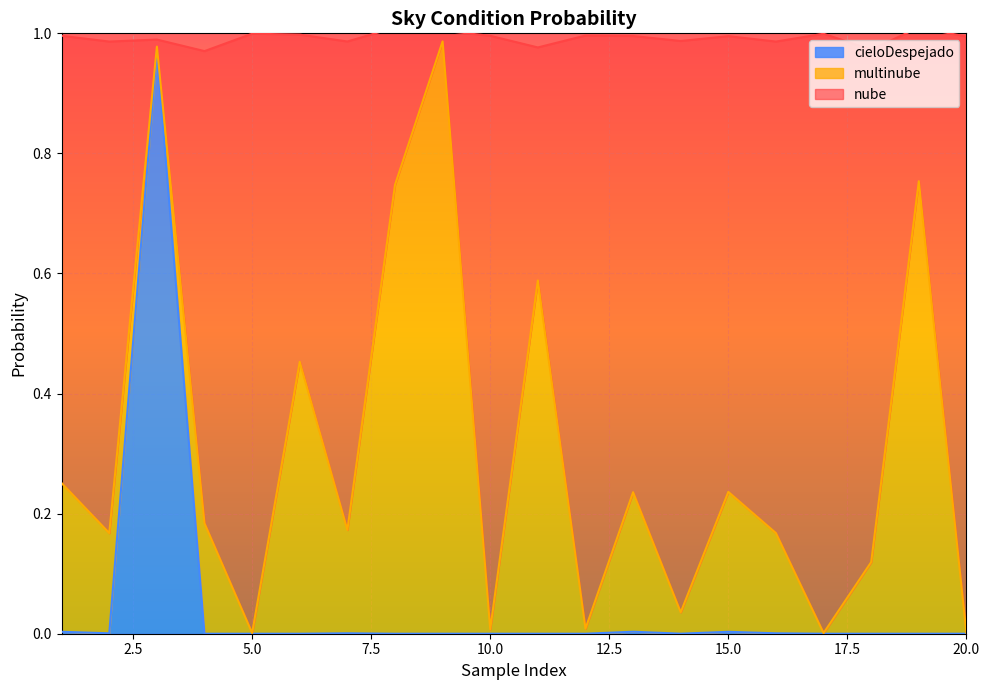

Which series has the largest total across all categories?

nube